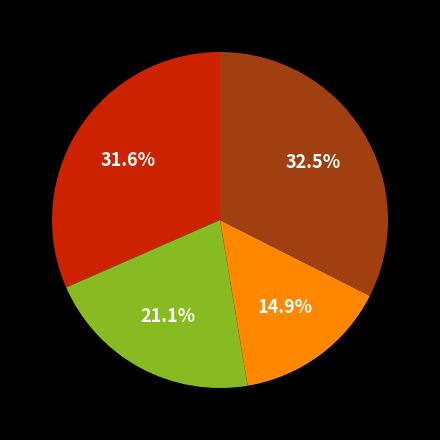

Is there a majority slice in this chart?

No